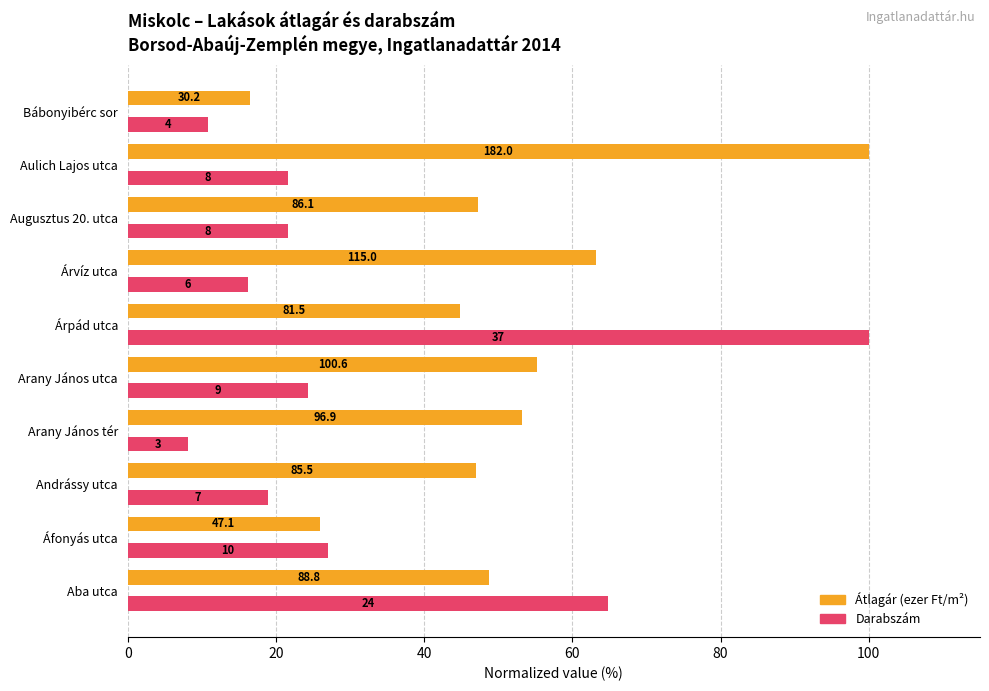

Are the bars grouped side by side (vs. stacked)?

Yes